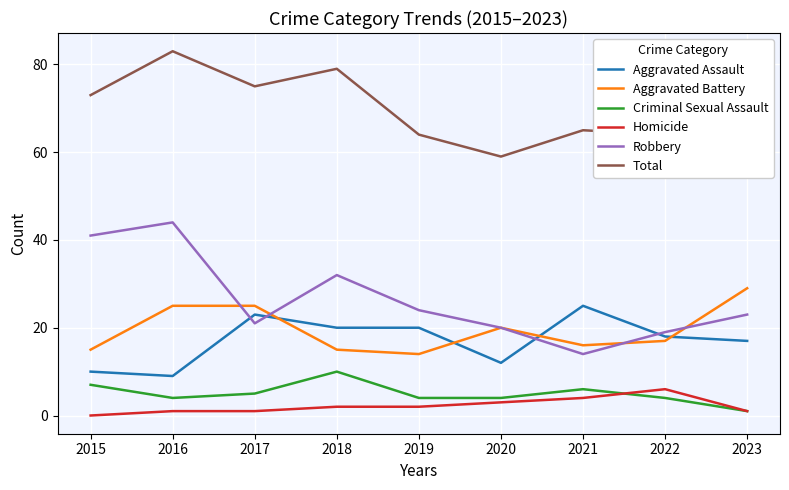

Which series has the largest total across all categories?

Total